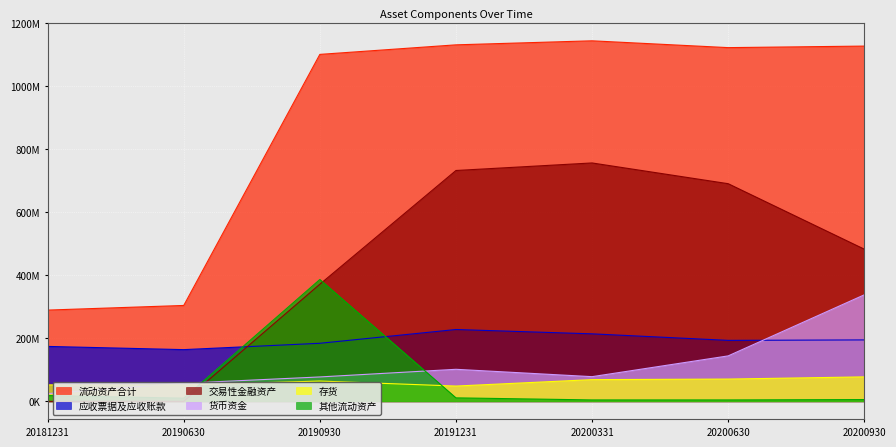

What value does the 交易性金融资产 series have at 20191231?

732064472.8